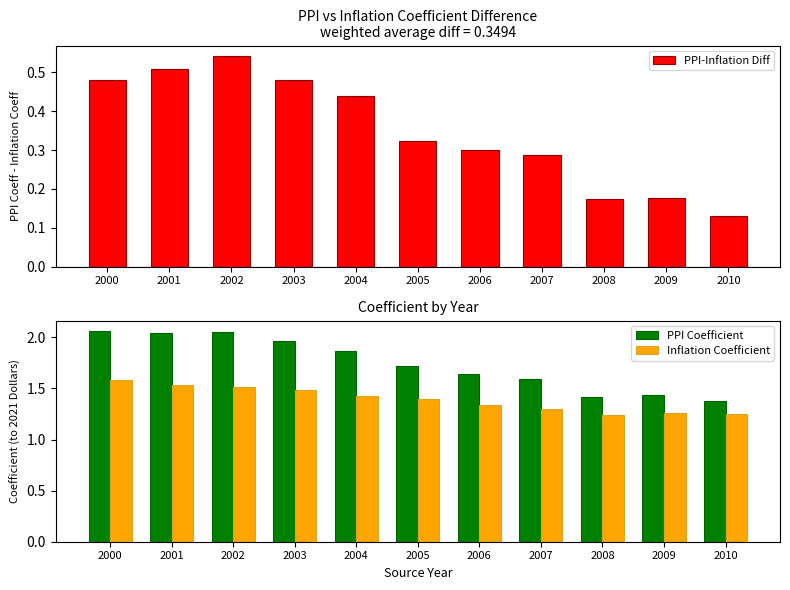

Which series has the largest total across all categories?

PPI Coefficient